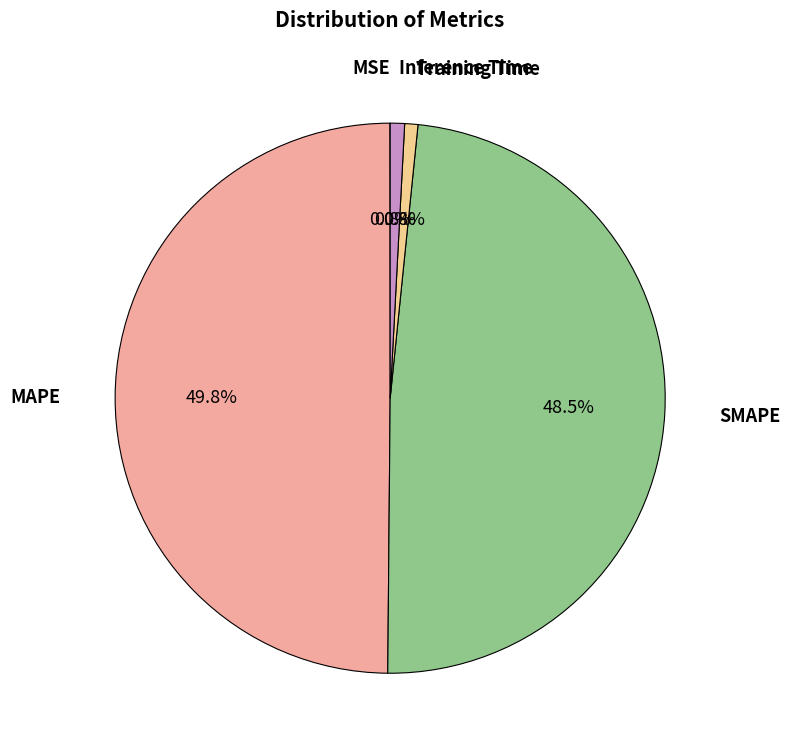

Rank the categories by value from lowest to highest.

MSE, Training Time, Inference Time, SMAPE, MAPE